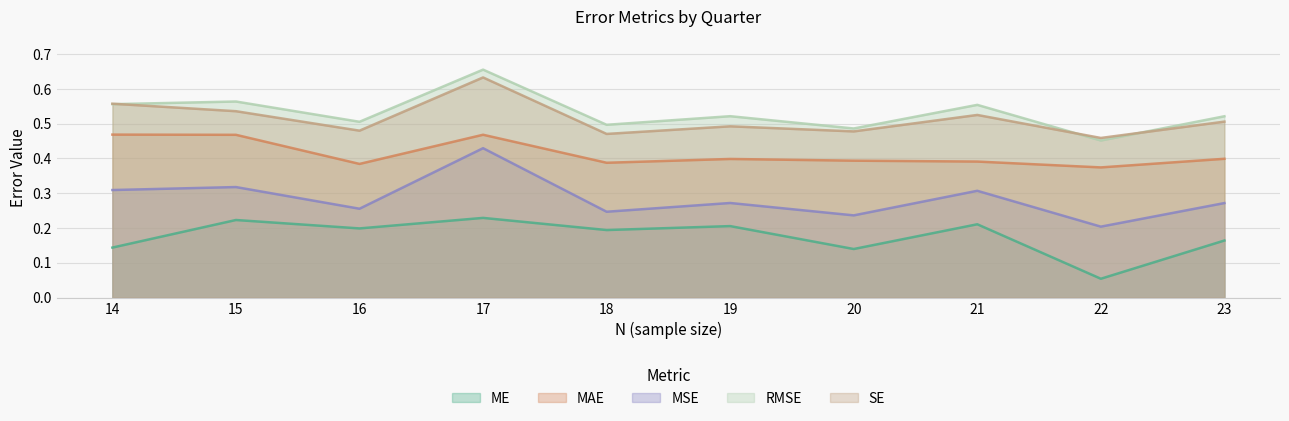

At which label is MAE closest to 0?

22